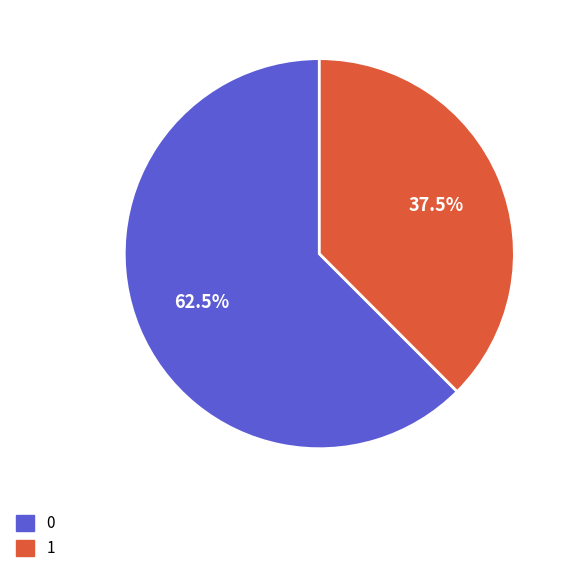

Is there any slice that represents more than half of the pie?

Yes